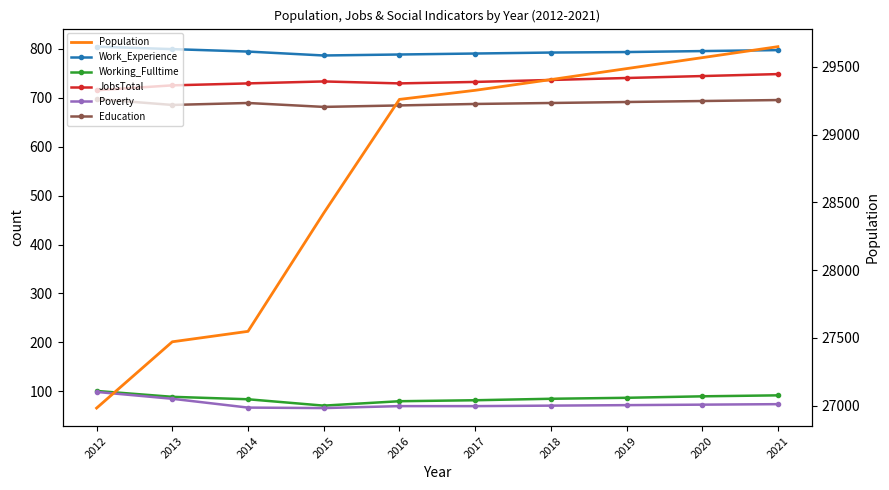

Reading left to right, list all the values displayed in this chart.

Work_Experience: 2012=804	2013=799	2014=794	2015=786	2016=788	2017=790	2018=792	2019=793	2020=795	2021=797
Working_Fulltime: 2012=101	2013=89	2014=84	2015=71	2016=80	2017=82	2018=85	2019=87	2020=90	2021=92
JobsTotal: 2012=715	2013=725	2014=729	2015=733	2016=729	2017=732	2018=736	2019=740	2020=744	2021=748
Poverty: 2012=99	2013=85	2014=67	2015=66	2016=70	2017=70	2018=71	2019=72	2020=73	2021=74
Education: 2012=697	2013=685	2014=689	2015=681	2016=684	2017=687	2018=689	2019=691	2020=693	2021=695
Population: 2012=26983	2013=27472	2014=27549	2015=28421	2016=29260	2017=29327	2018=29406	2019=29487	2020=29568	2021=29649